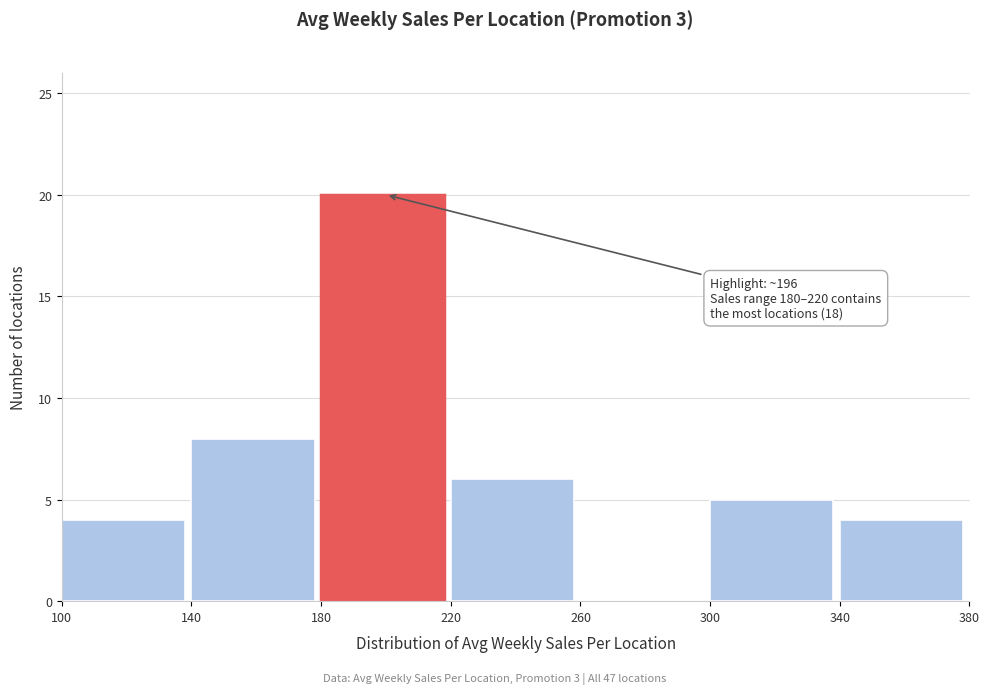

Over which range of the x-axis is the bar tallest?

180 to 220